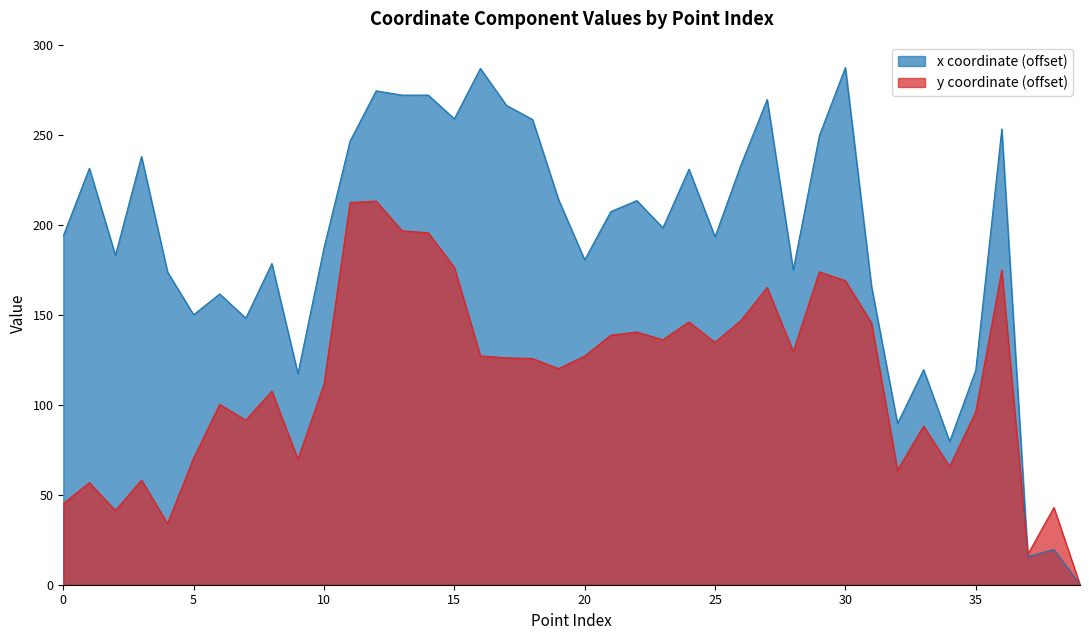

True or false: y has a value of 16.9 at 37.

True